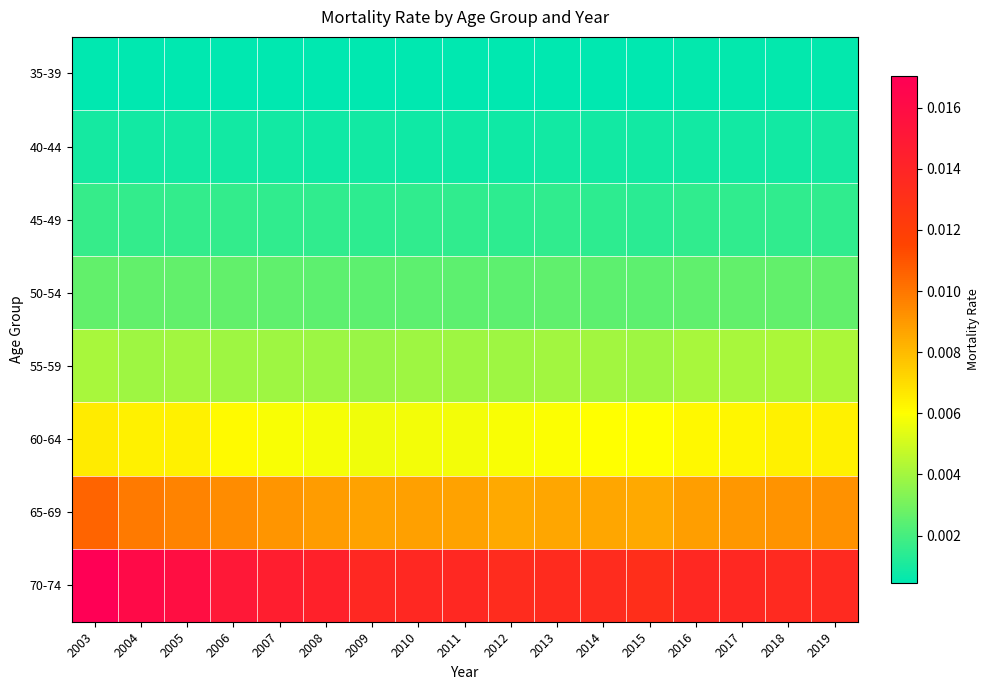

At how many categories does at least one series exceed 0?

17